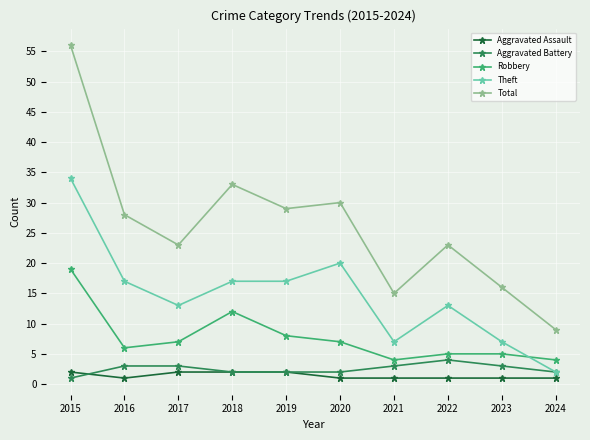

At which category does Total reach its first local peak?

2018